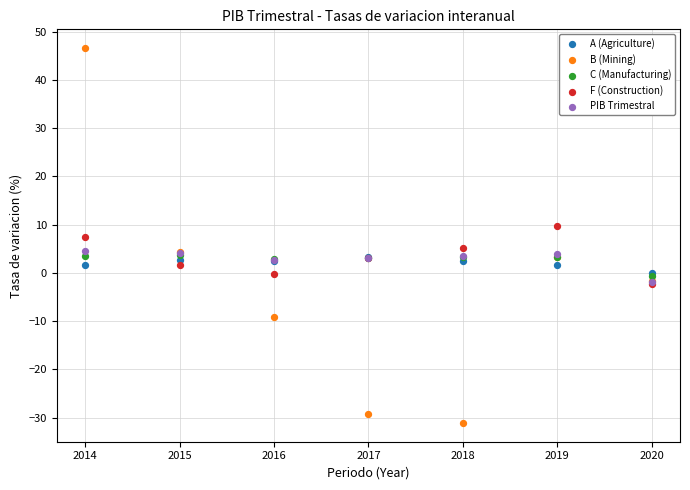

Which series reaches the maximum Y coordinate?

B (Mining)